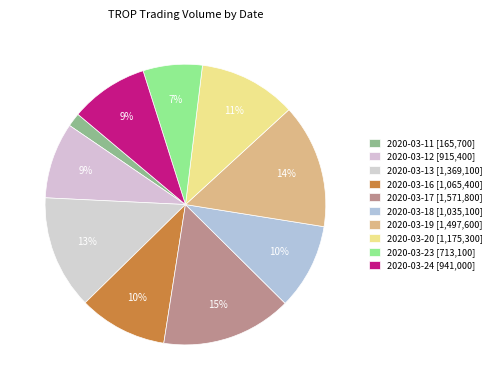

True or false: 2020-03-16 accounts for 20% of the total.

False